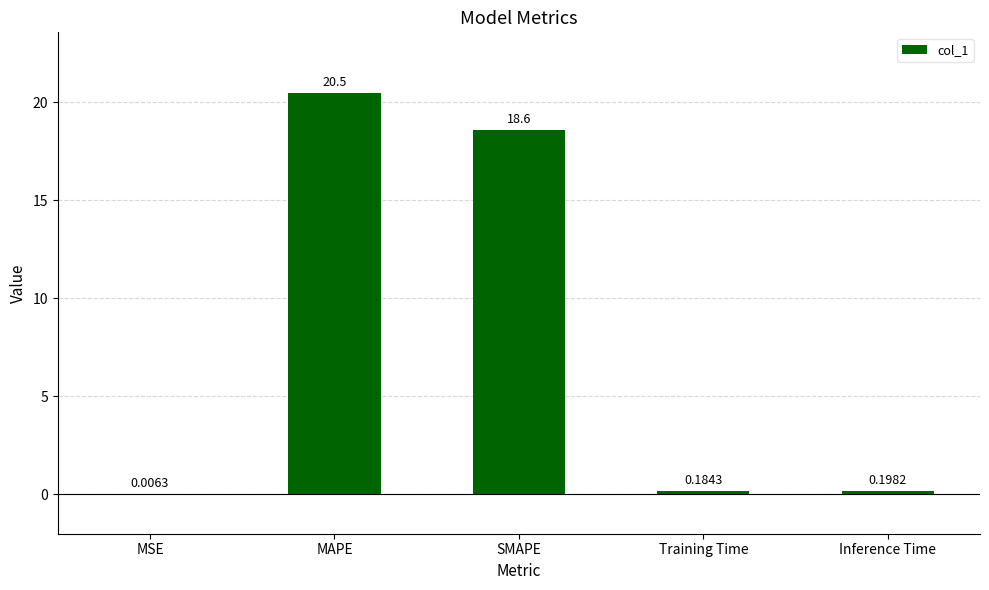

At which label is the value closest to 10?

SMAPE